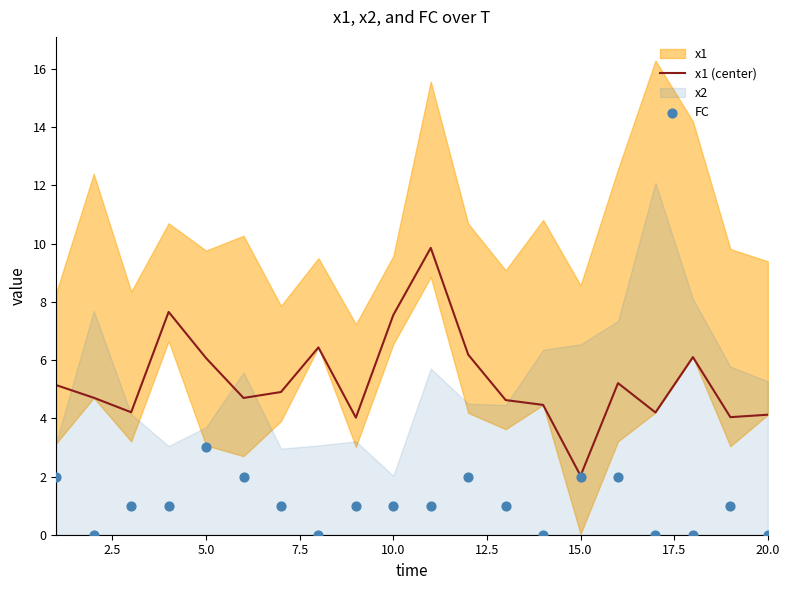

Which series reaches the maximum Y coordinate?

x1 (center)